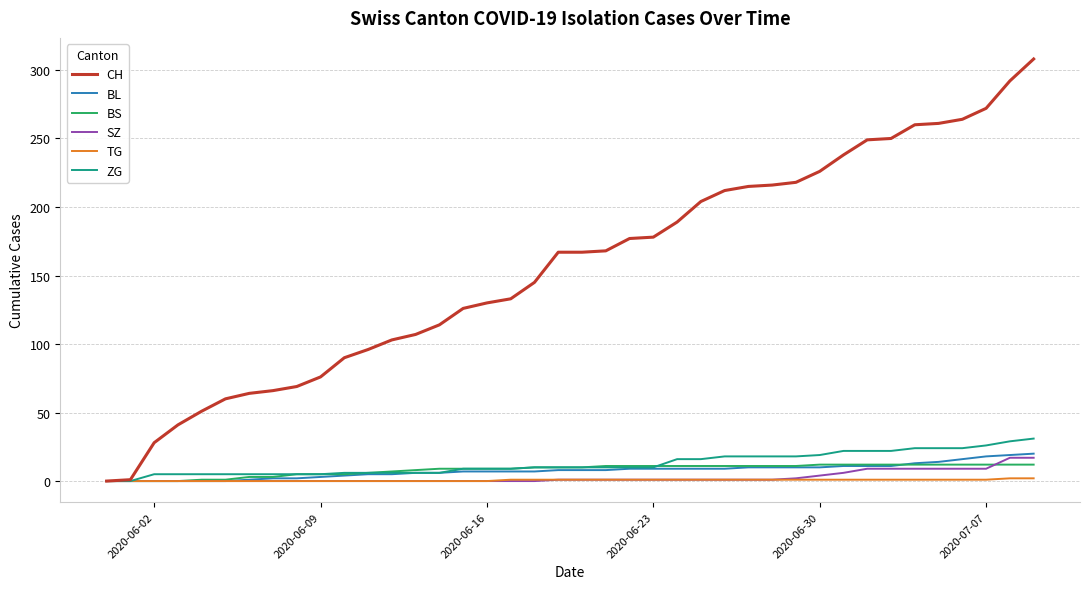

What is the highest value of the CH series?

308